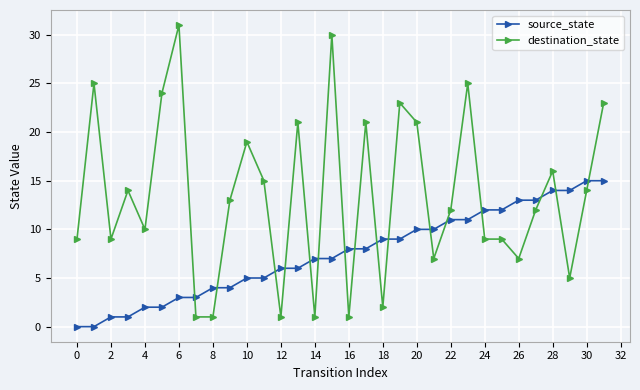

Rank the series by their maximum value, from lowest to highest.

source_state, destination_state